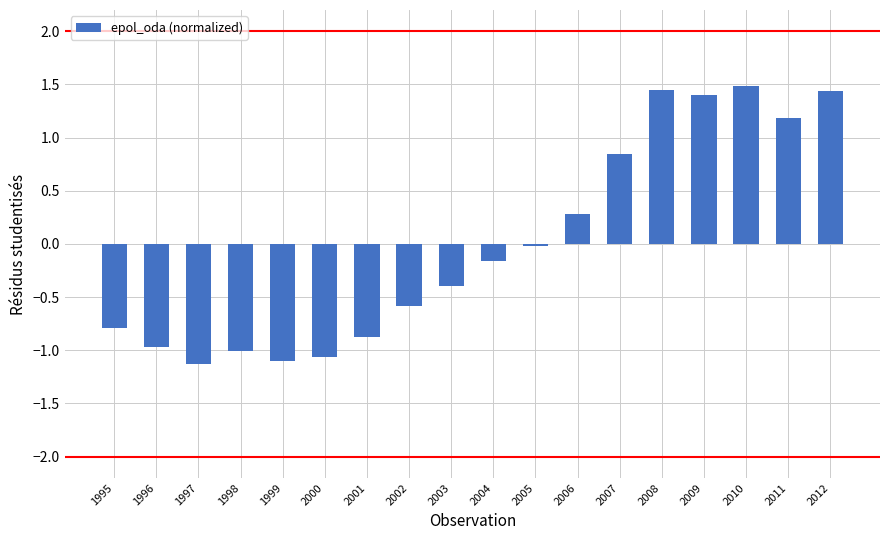

How many categories are shown in the chart?

18